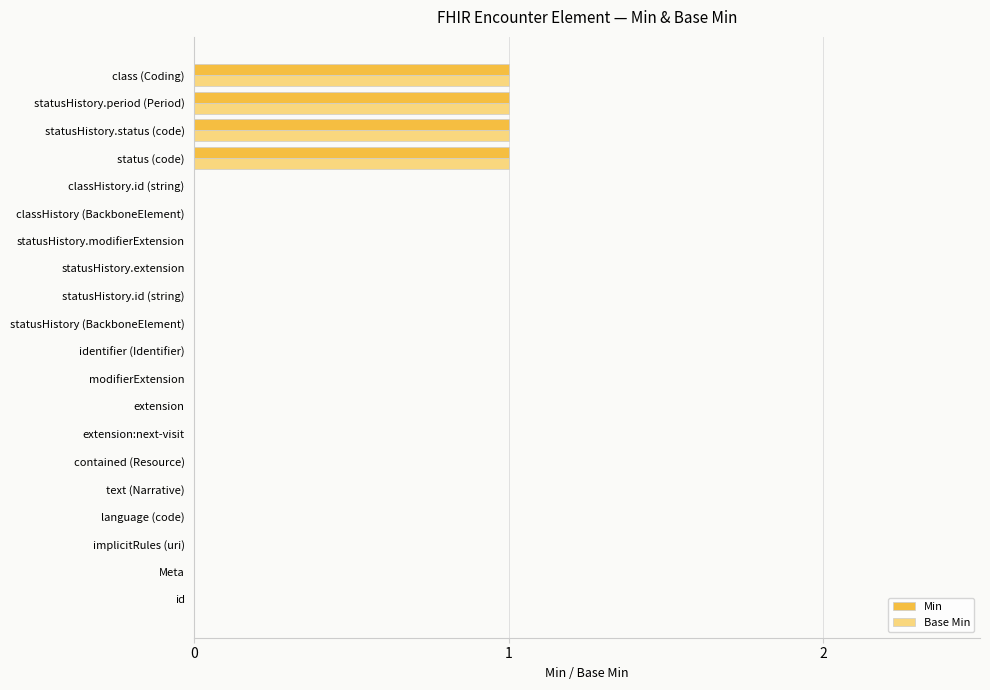

The value of Min at Meta is 0. True or false?

True